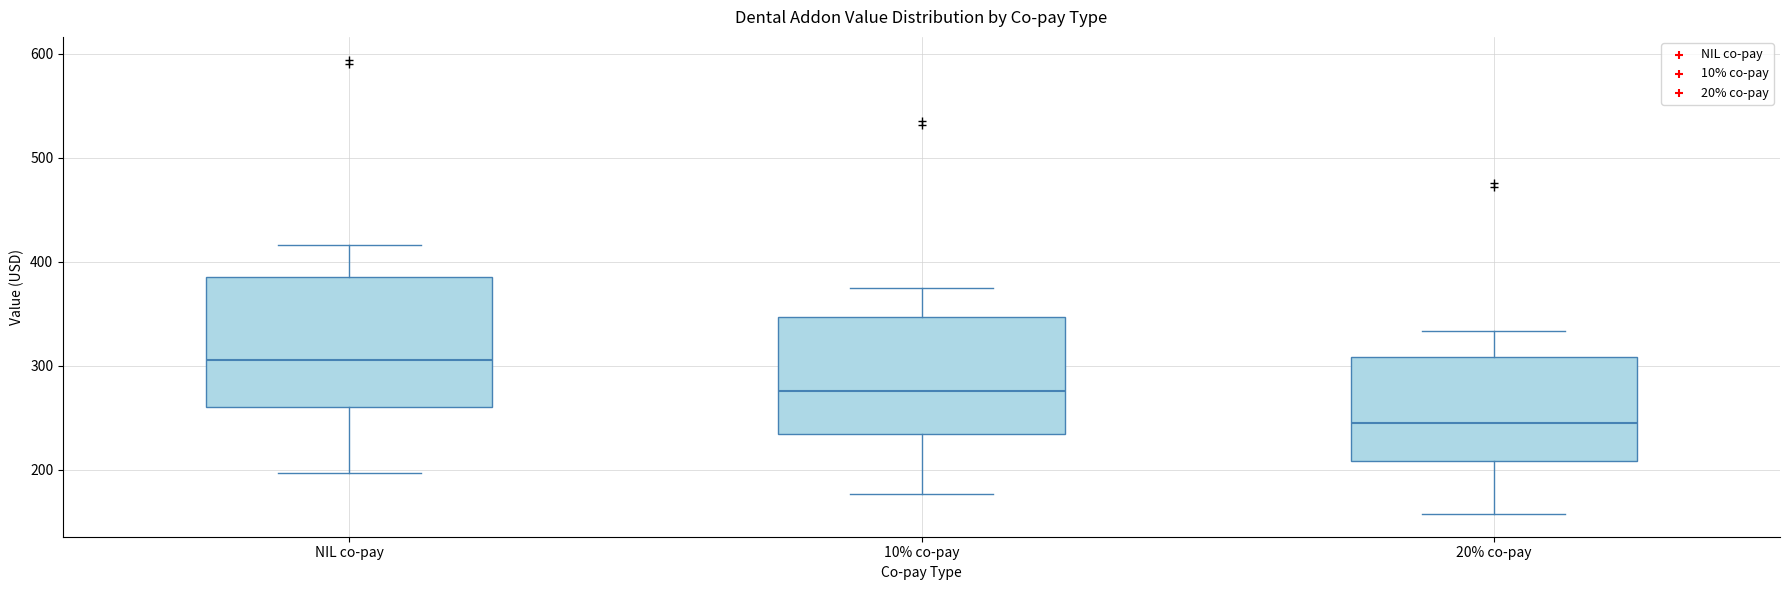

Comparing the boxes themselves (not the whiskers), which one is the tallest?

NIL co-pay